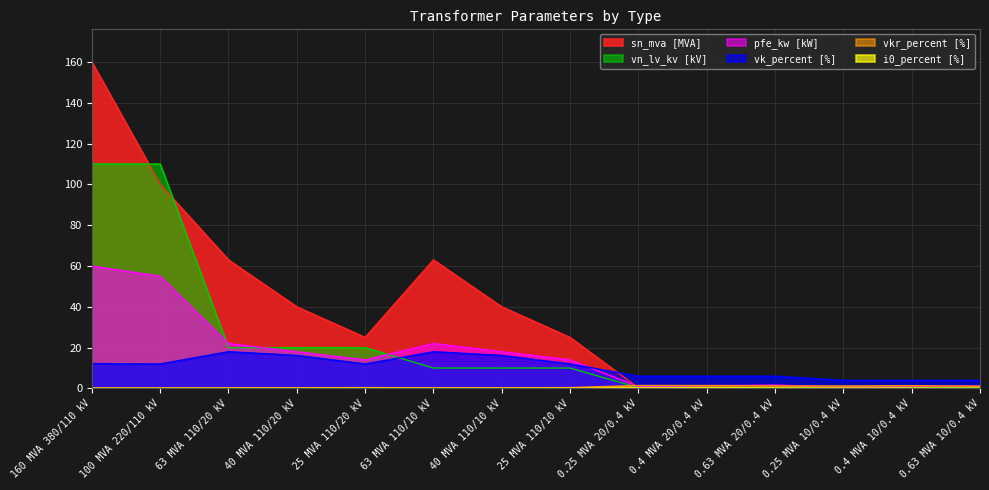

What are all the series names shown in the legend?

pfe_kw, vkr_percent, i0_percent, sn_mva, vk_percent, vn_lv_kv